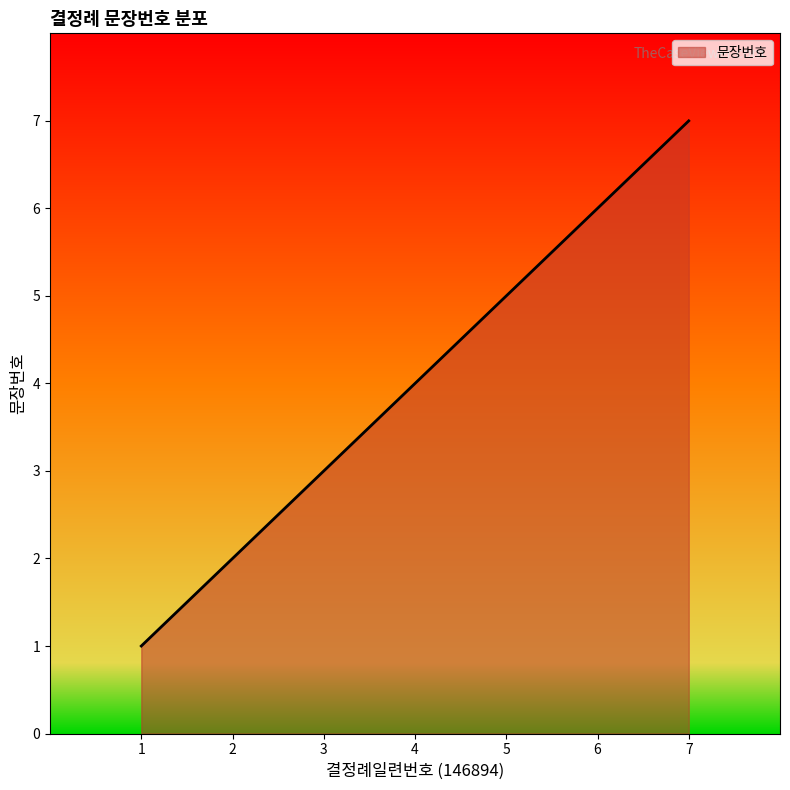

What is the sum of the values at 4 and 6?

10